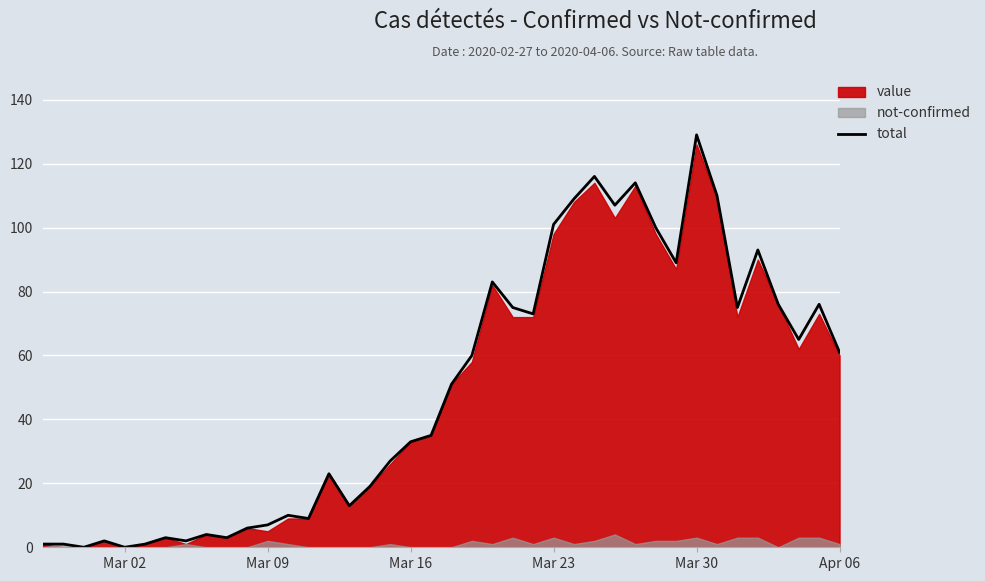

What is the highest value of the total series?

129